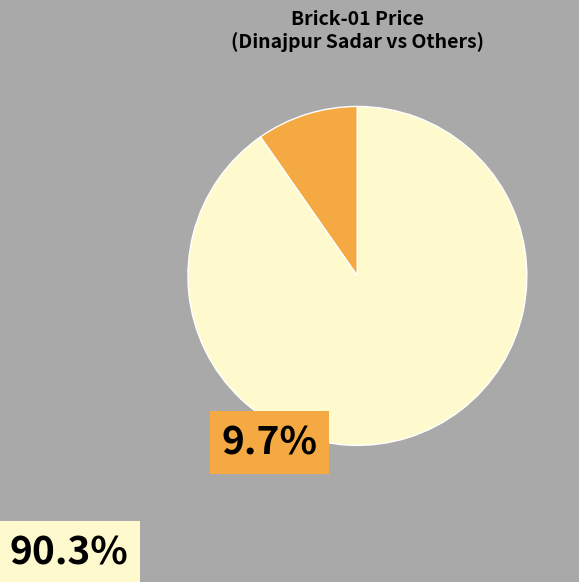

Is there a majority slice in this chart?

Yes